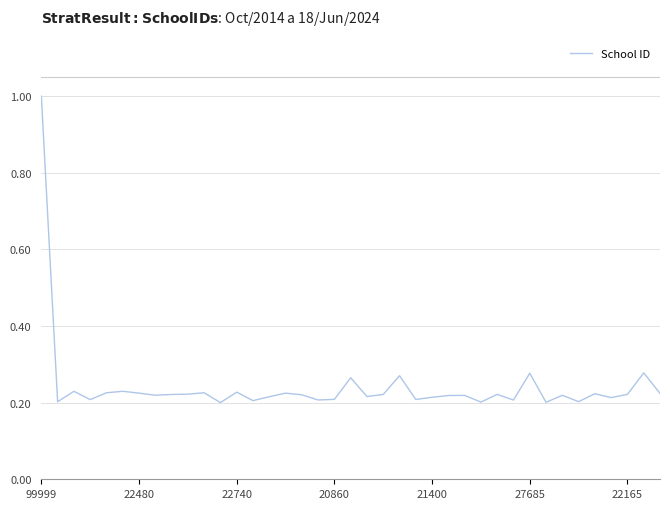

What is the greatest value displayed?

1.0